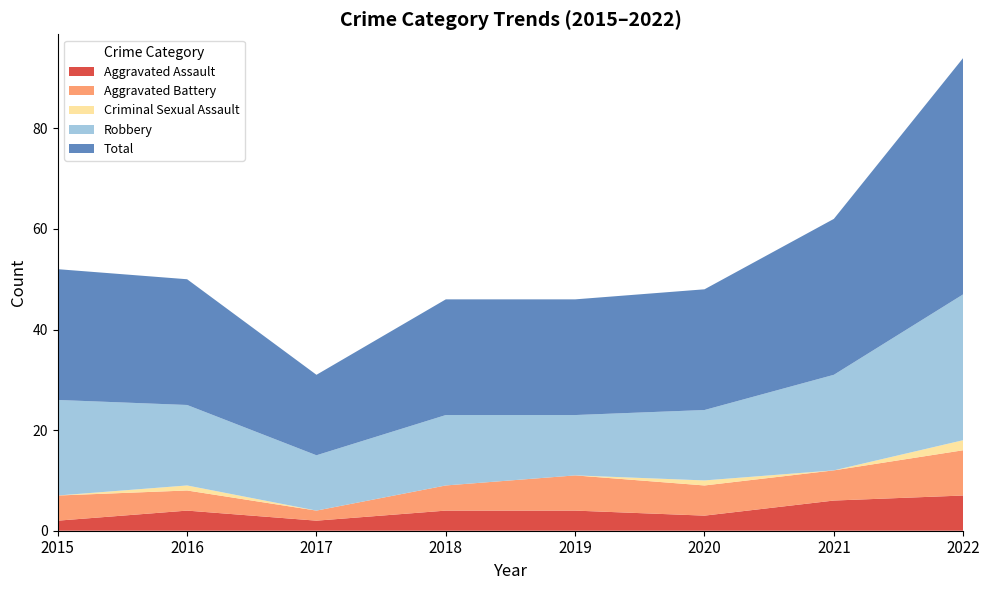

Reading left to right, extract all data points from this chart.

Aggravated Assault: 2	4	2	4	4	3	6	7
Aggravated Battery: 5	4	2	5	7	6	6	9
Criminal Sexual Assault: 0	1	0	0	0	1	0	2
Robbery: 19	16	11	14	12	14	19	29
Total: 26	25	16	23	23	24	31	47